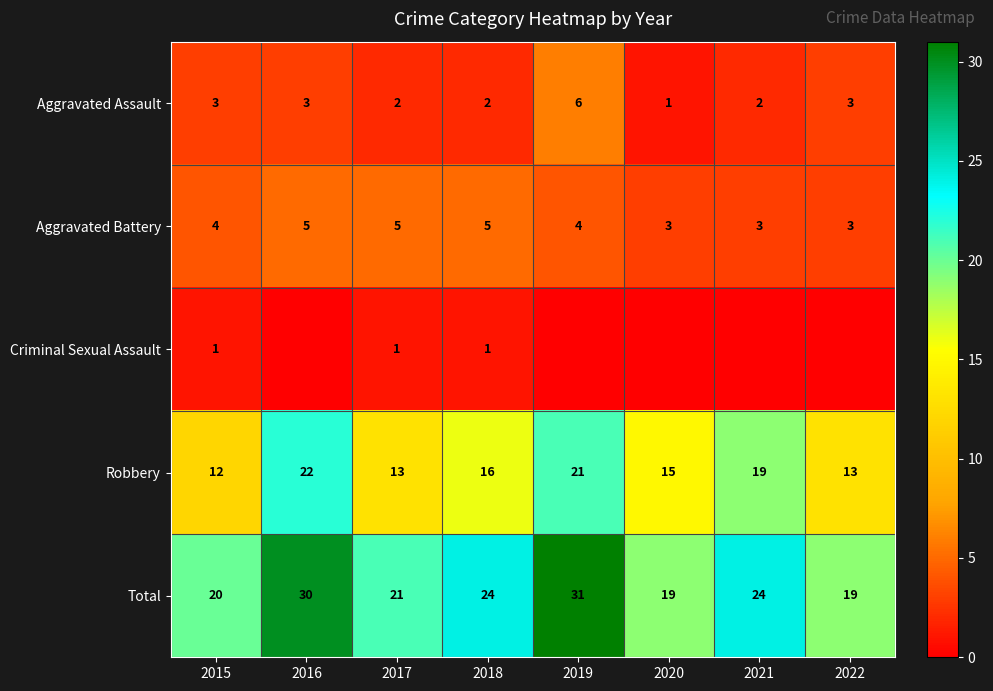

What is the difference between the maximum and minimum values in the Aggravated Assault series?

5